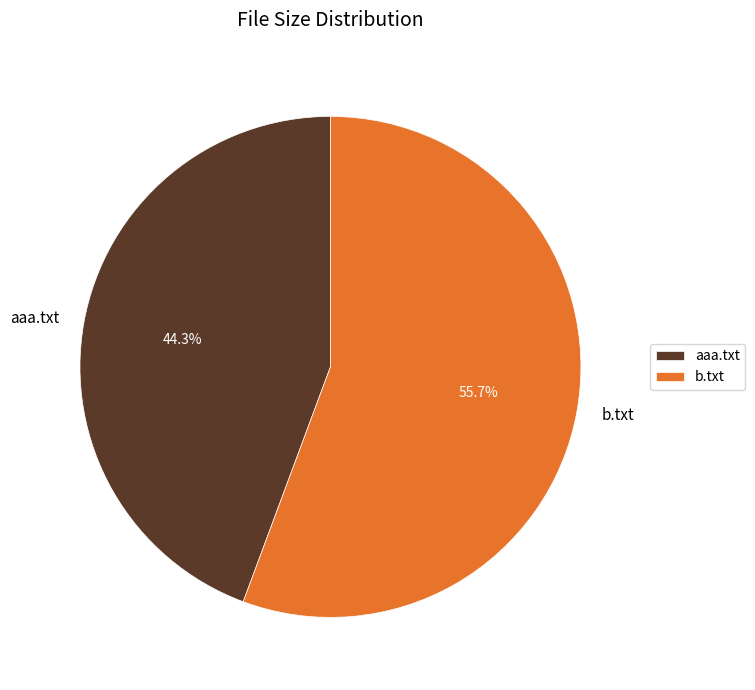

Rank the categories by value from lowest to highest.

aaa.txt, b.txt